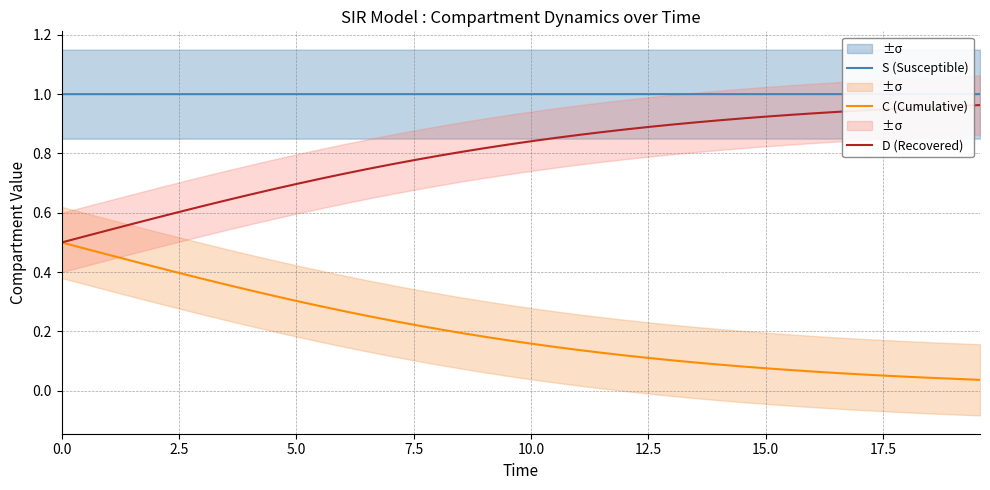

True or false: D (Recovered) and S (Susceptible) intersect in this chart.

False